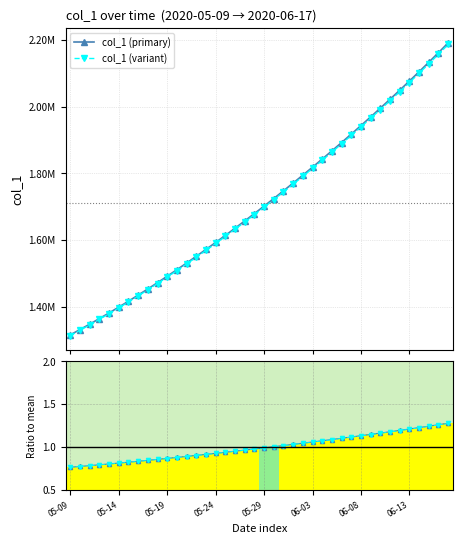

Which label corresponds to the smallest value in the chart?

05-09